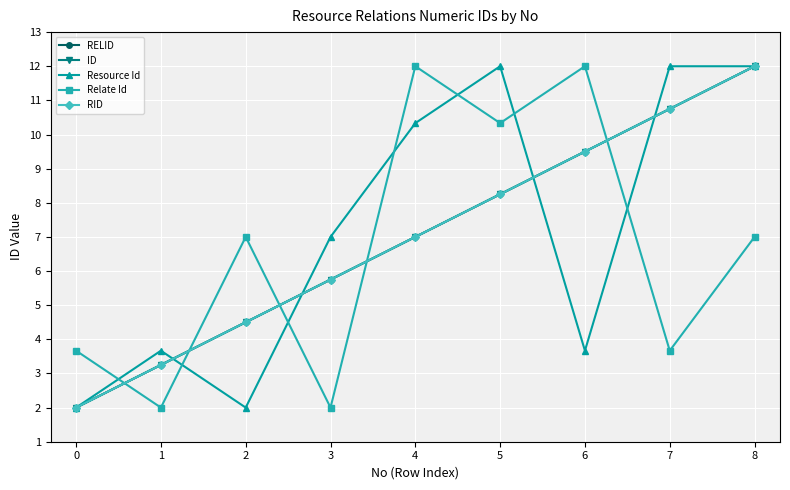

True or false: Resource Id has more than 1 interior local peaks.

True